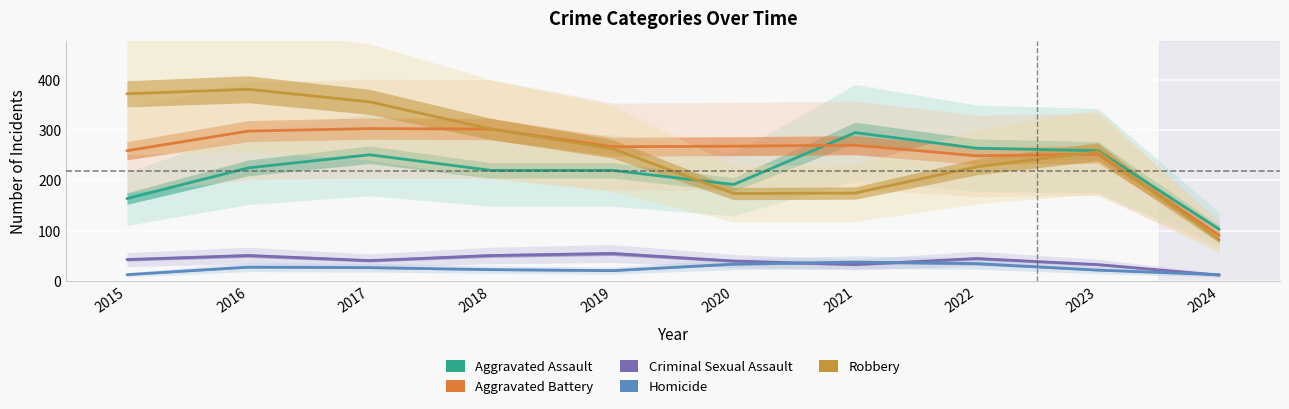

What are all the series names shown in the legend?

Aggravated Assault, Aggravated Battery, Criminal Sexual Assault, Homicide, Robbery